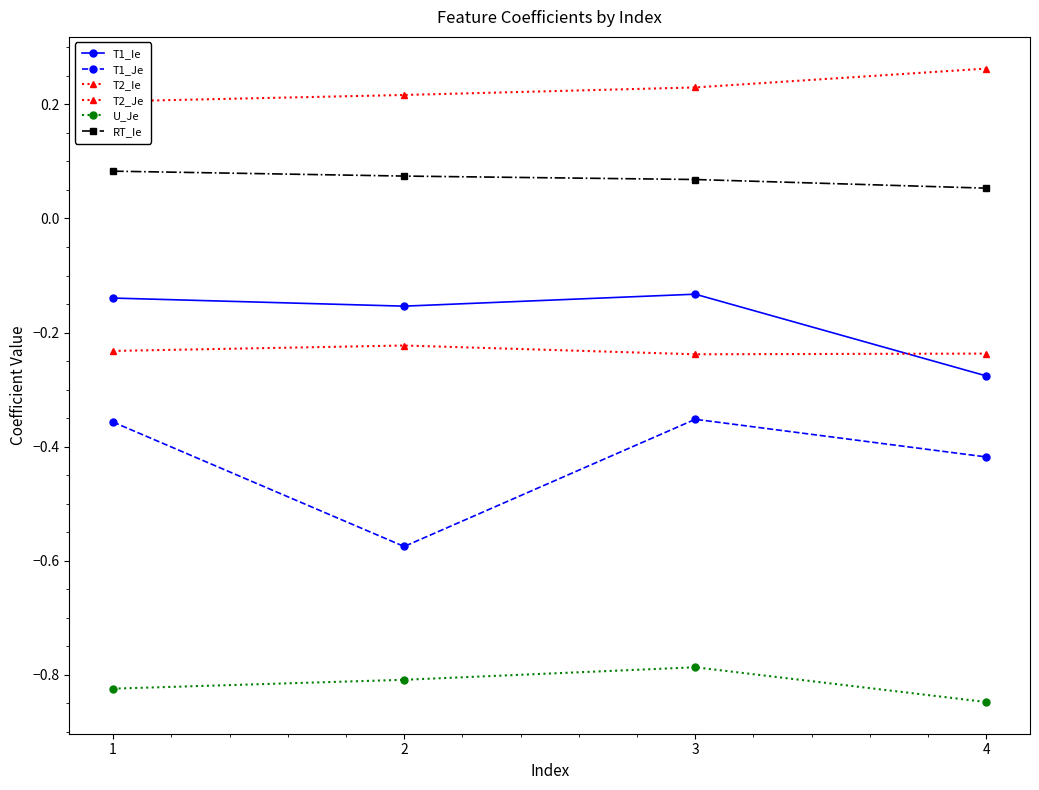

True or false: T2_Je and T1_Ie cross at least once.

True